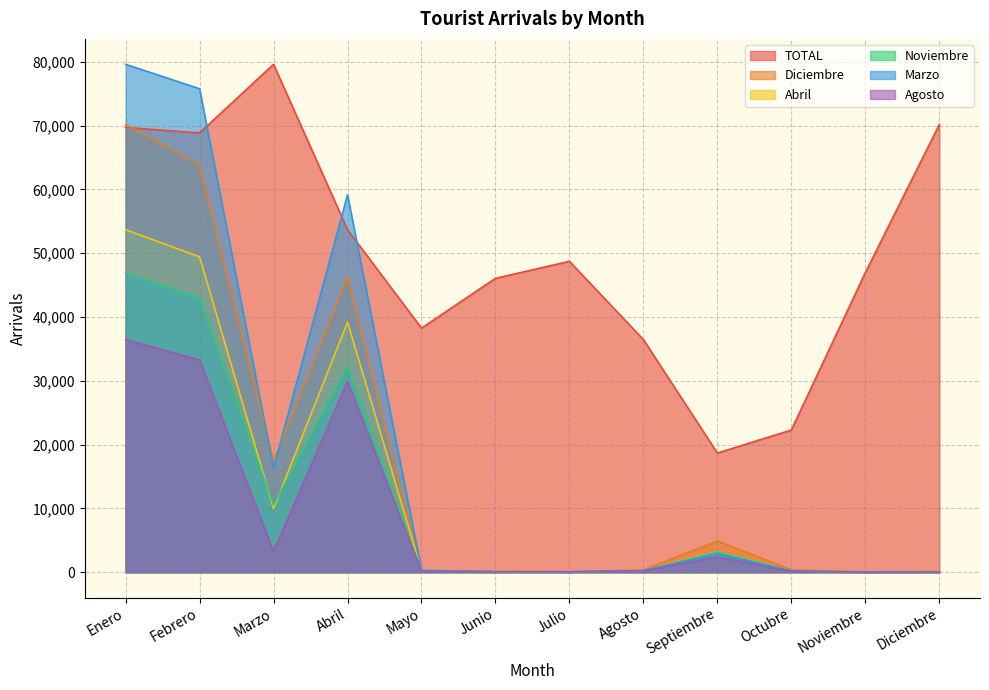

Is it true that Diciembre equals 17384 at Marzo?

True